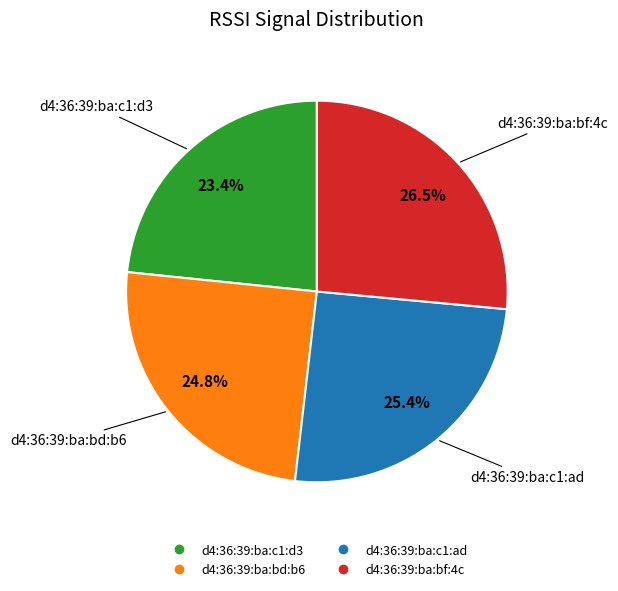

To the nearest percent, what is the combined percentage of d4:36:39:ba:bd:b6 and d4:36:39:ba:c1:d3?

48%